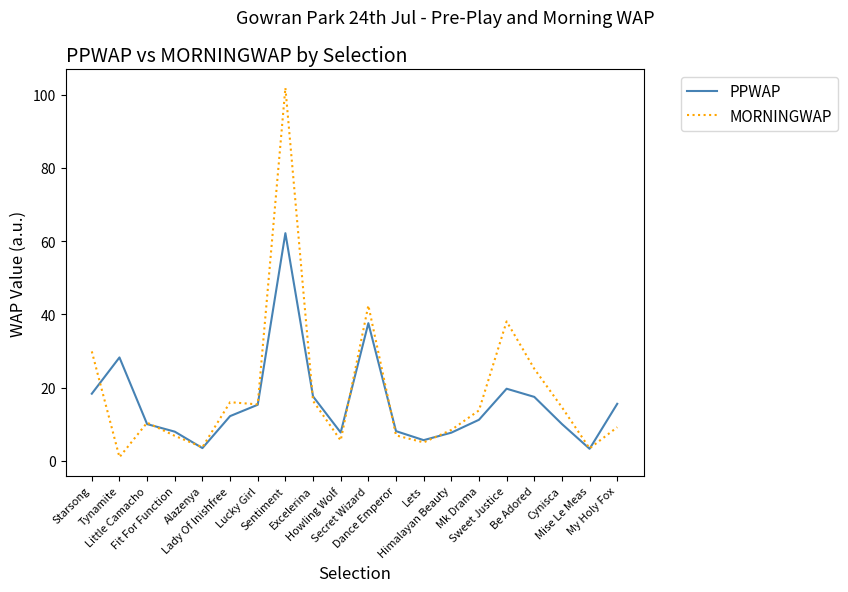

Rank the series by their maximum value, from highest to lowest.

MORNINGWAP, PPWAP